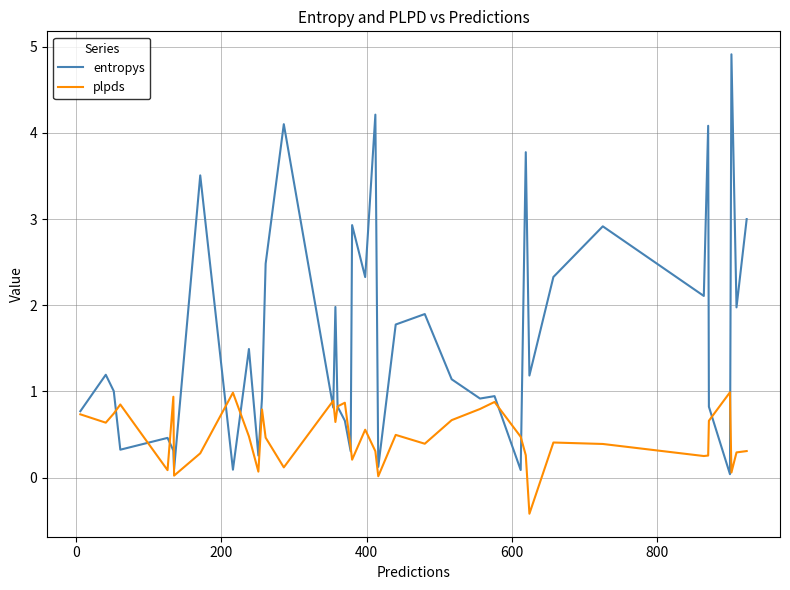

What is the maximum value for plpds?

1.0